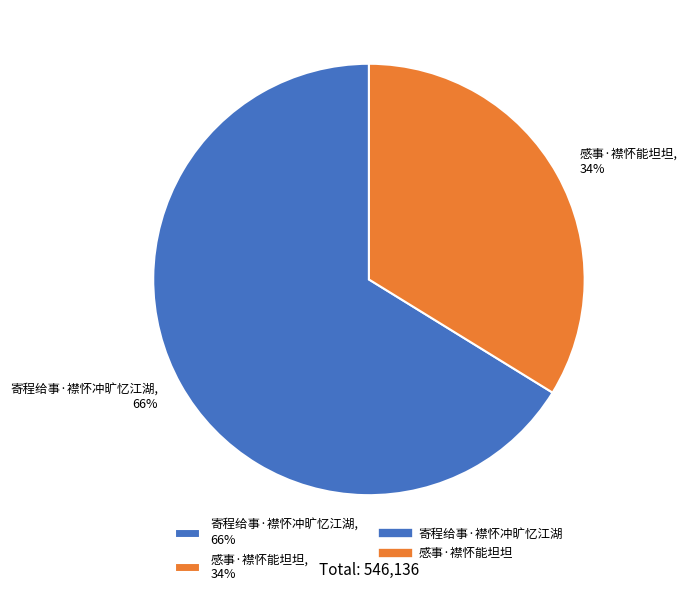

What is the largest slice in the pie chart?

寄程给事·襟怀冲旷忆江湖